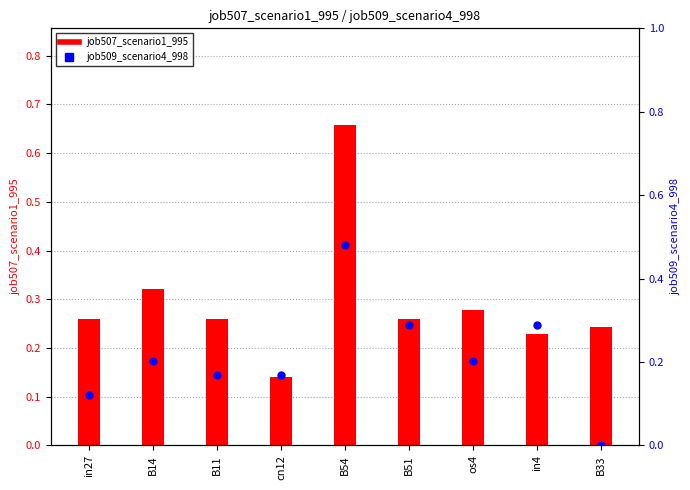

Which series has the widest spread of Y values?

job507_scenario1_995